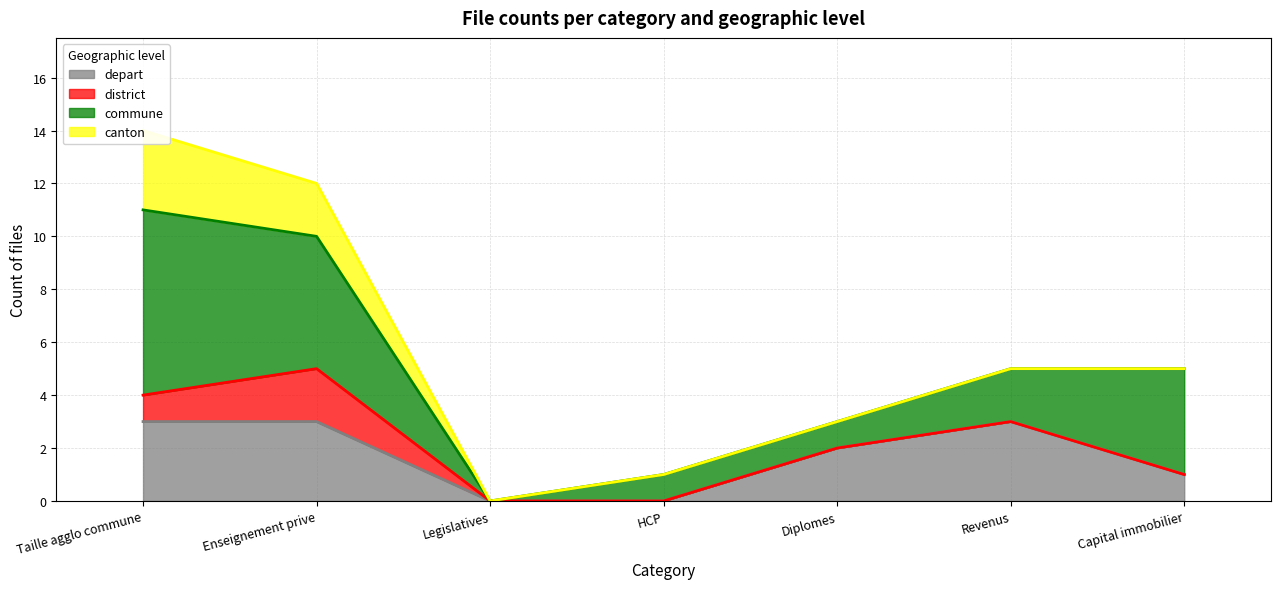

How many values in the commune series are below 2?

3